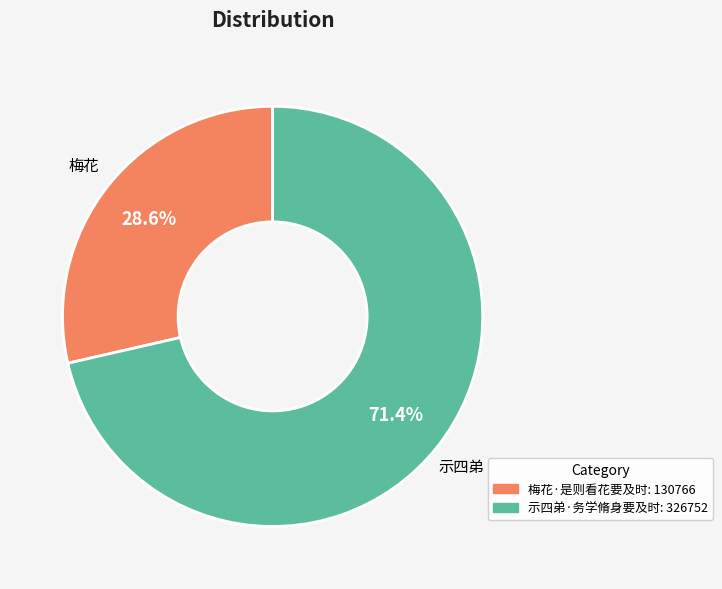

What percentage is NOT represented by 梅花·是则看花要及时?

71.4%